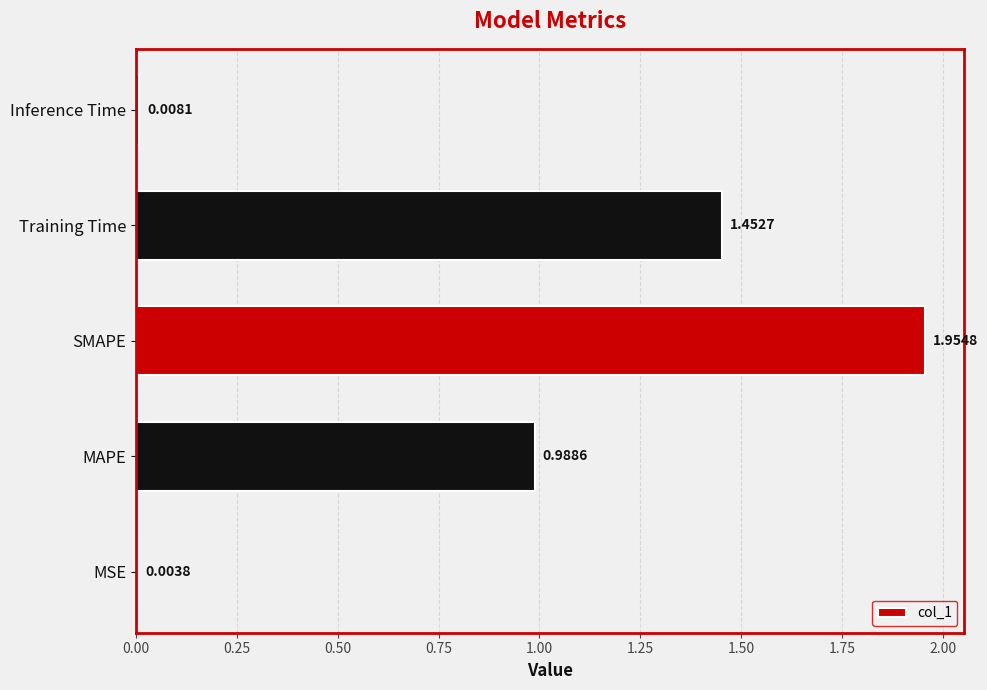

What is the sum of all values?

4.4